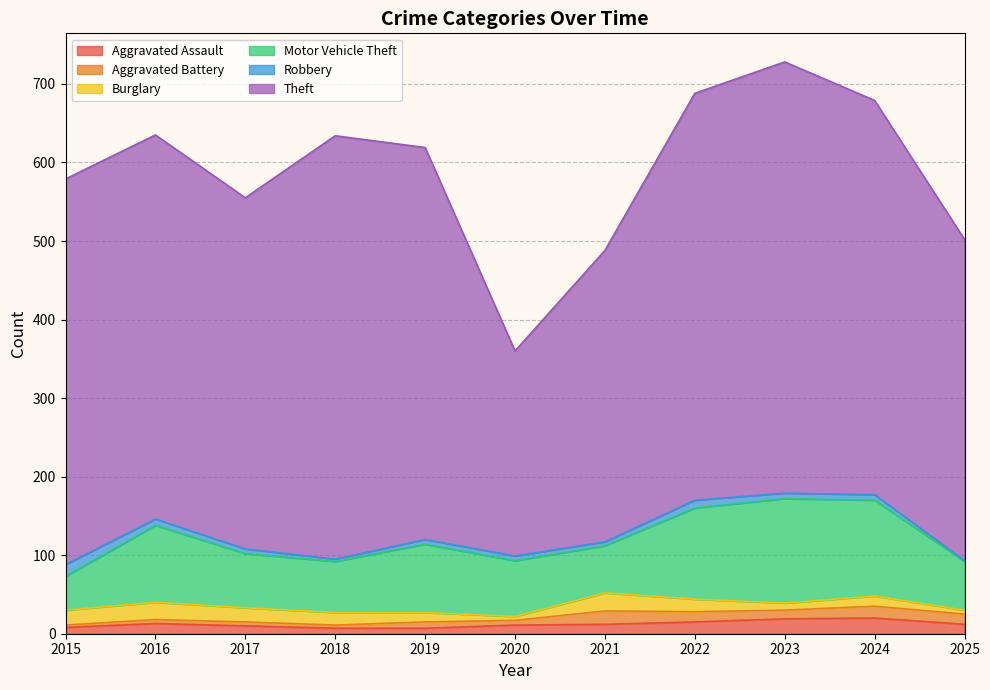

What is the total value across all series at 2017?

555